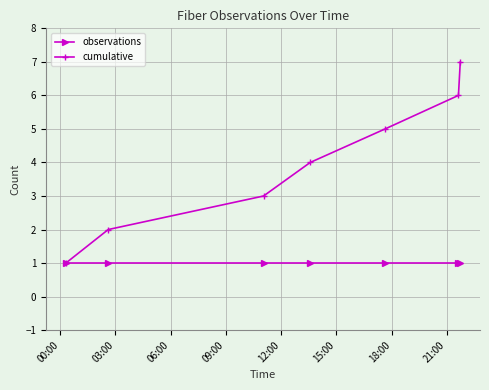

Rank the series by their maximum value, from highest to lowest.

cumulative, observations